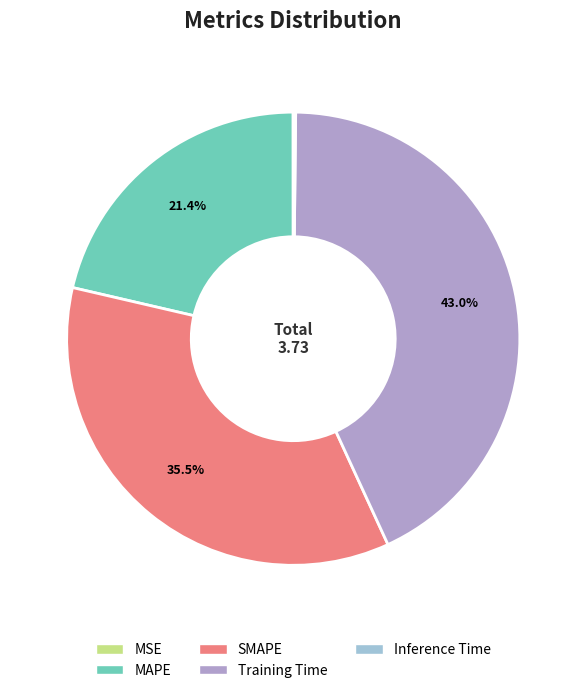

What is the largest slice in the pie chart?

Training Time